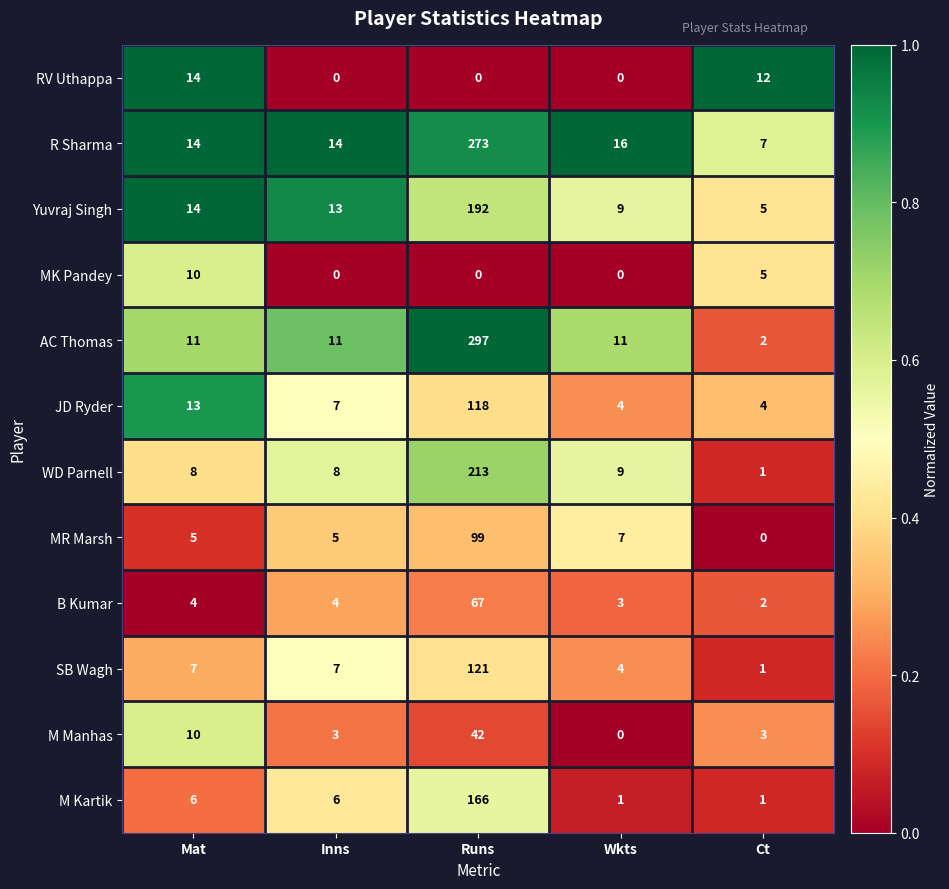

Rank the series by their maximum value, from lowest to highest.

MK Pandey, RV Uthappa, M Manhas, B Kumar, MR Marsh, JD Ryder, SB Wagh, M Kartik, Yuvraj Singh, WD Parnell, R Sharma, AC Thomas